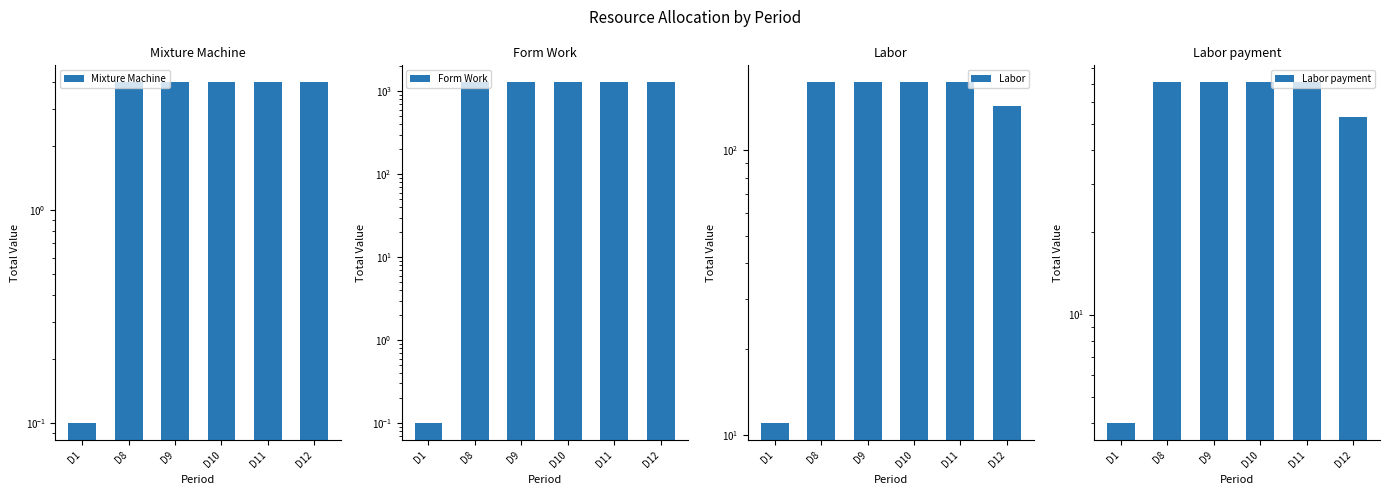

Is it true that Form Work equals 0.1 at D1?

True